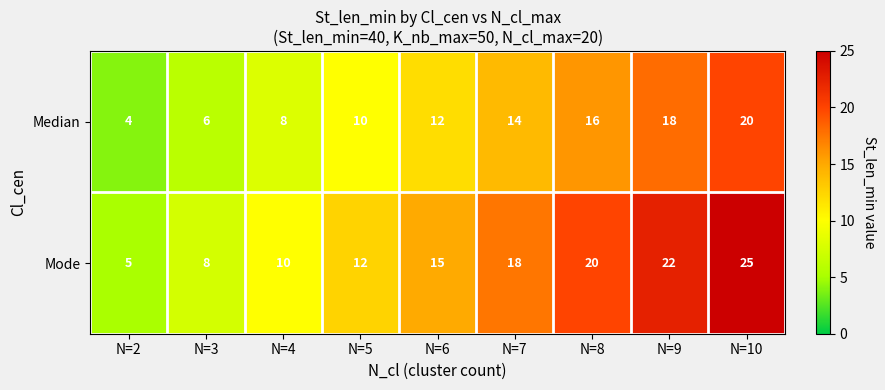

True or false: Mode has a value of 5 at N=3.

False